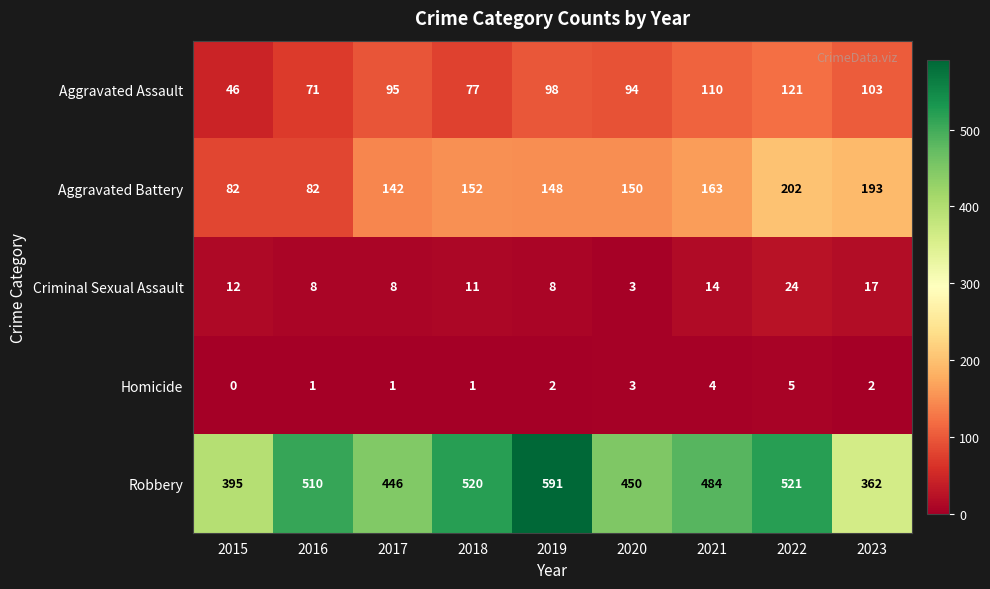

Which series has the widest spread of values?

Robbery